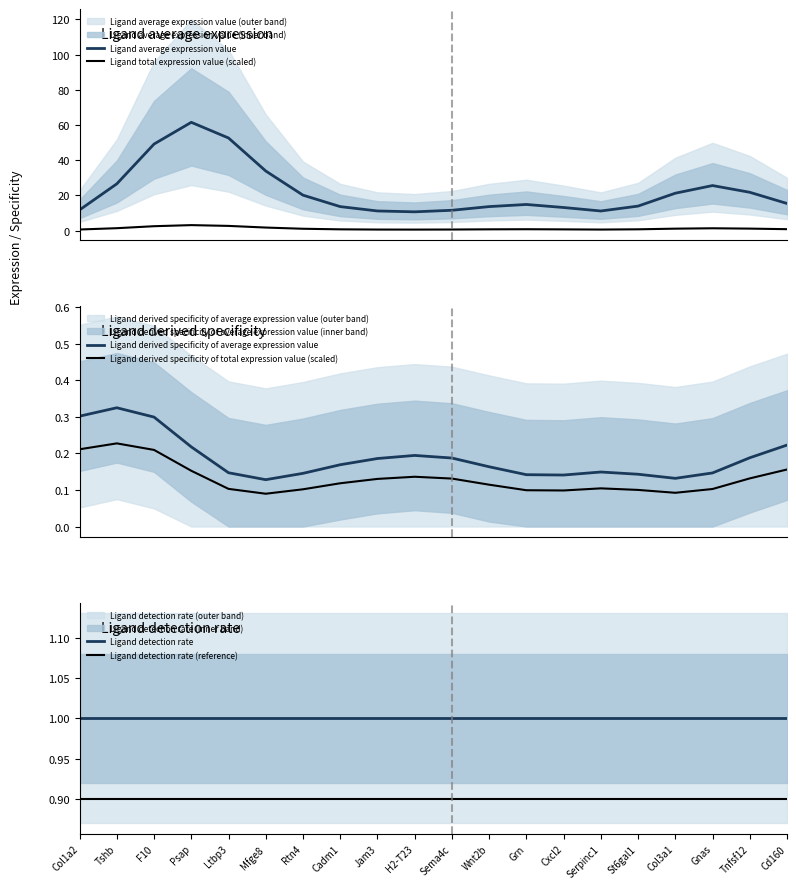

At Serpinc1, list the series in order from smallest to largest.

Ligand derived specificity of total expression value (scaled), Ligand derived specificity of average expression value, Ligand total expression value (scaled), Ligand detection rate (reference), Ligand detection rate, Ligand average expression value